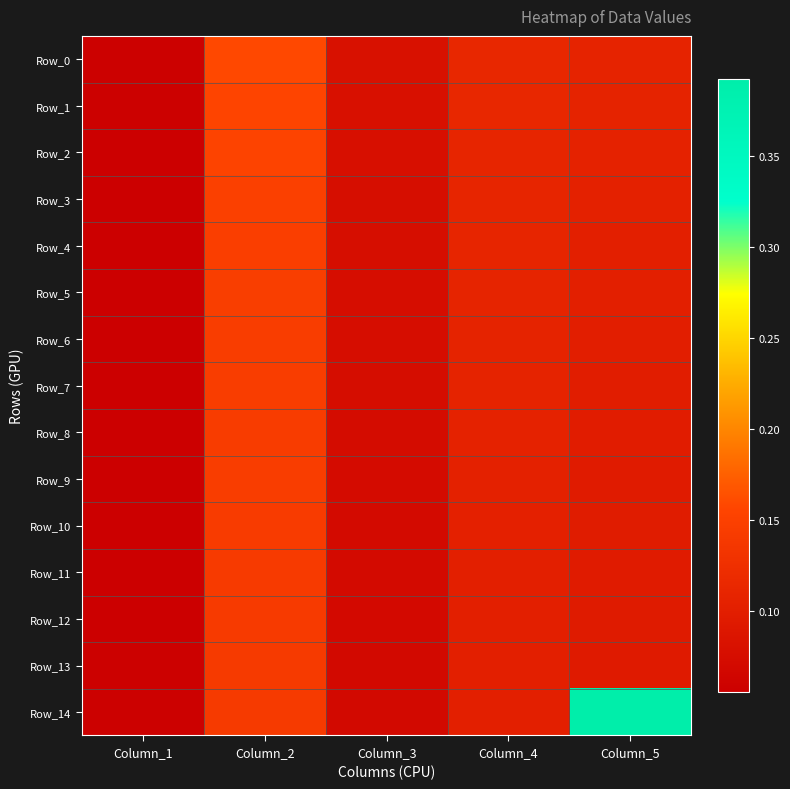

Rank the series by their maximum value, from highest to lowest.

Row_14, Row_0, Row_1, Row_2, Row_3, Row_4, Row_5, Row_6, Row_7, Row_9, Row_8, Row_10, Row_11, Row_12, Row_13